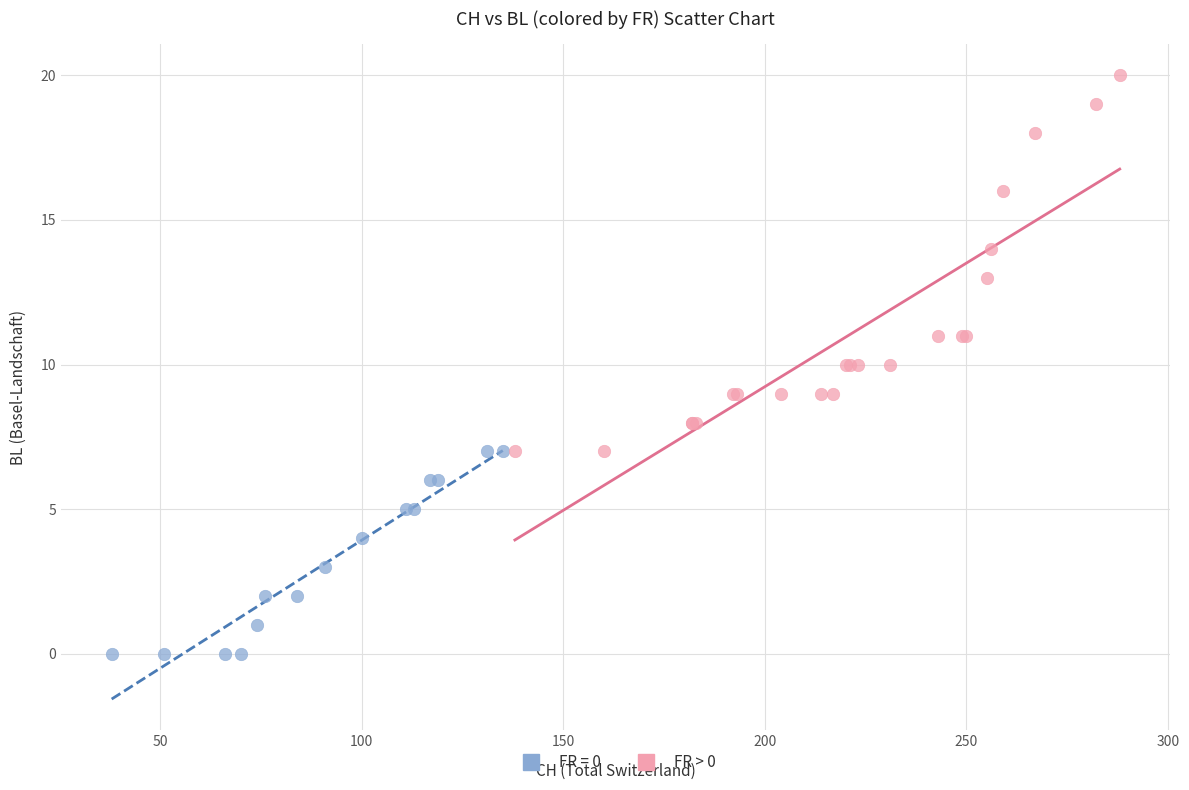

Which series has the largest Y range (max minus min)?

FR > 0